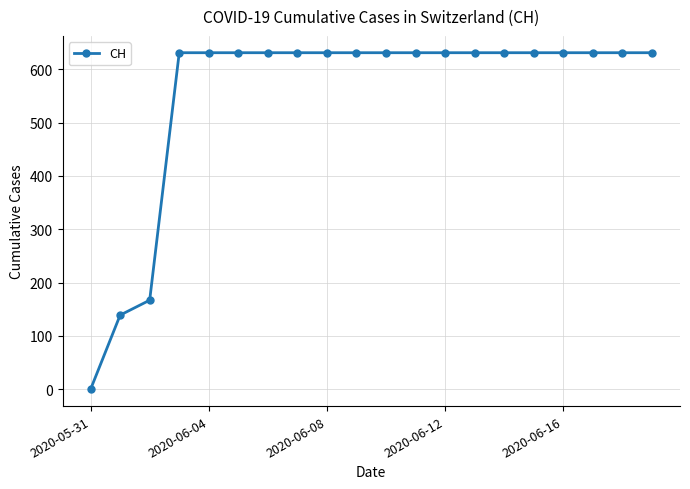

Reading right to left, what are all the values shown in this chart?

631	631	631	631	631	631	631	631	631	631	631	631	631	631	631	631	631	167	139	0